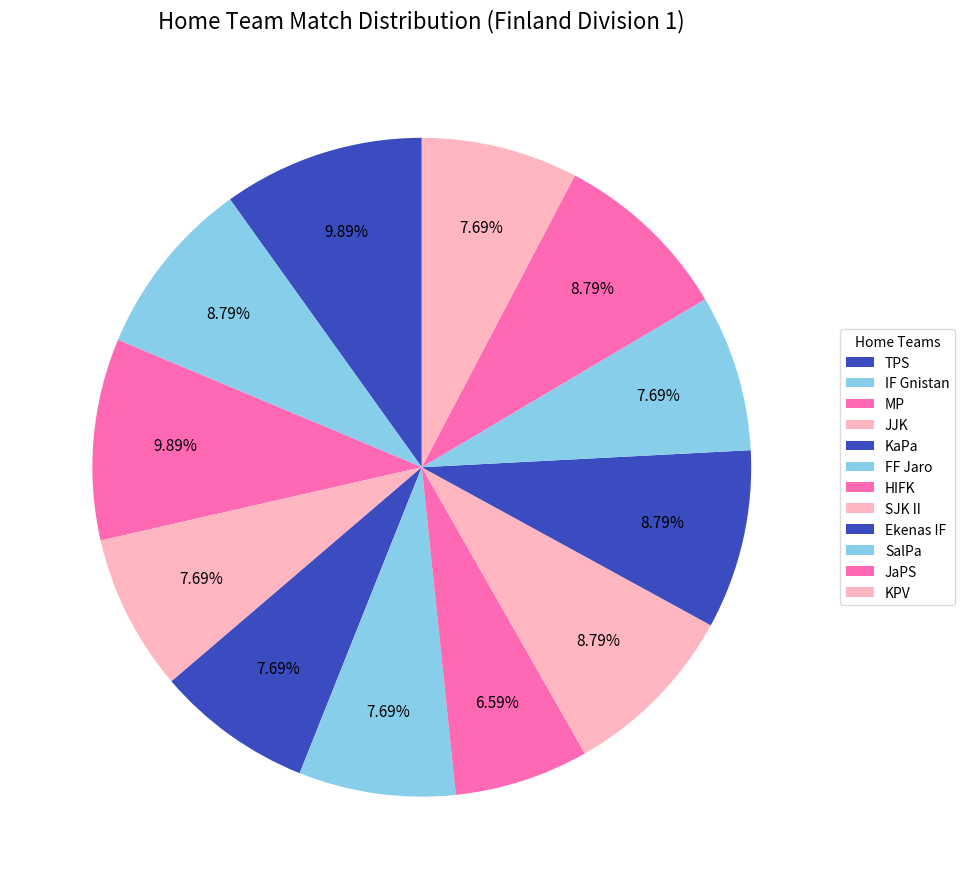

To the nearest percent, what is the average slice percentage?

8%